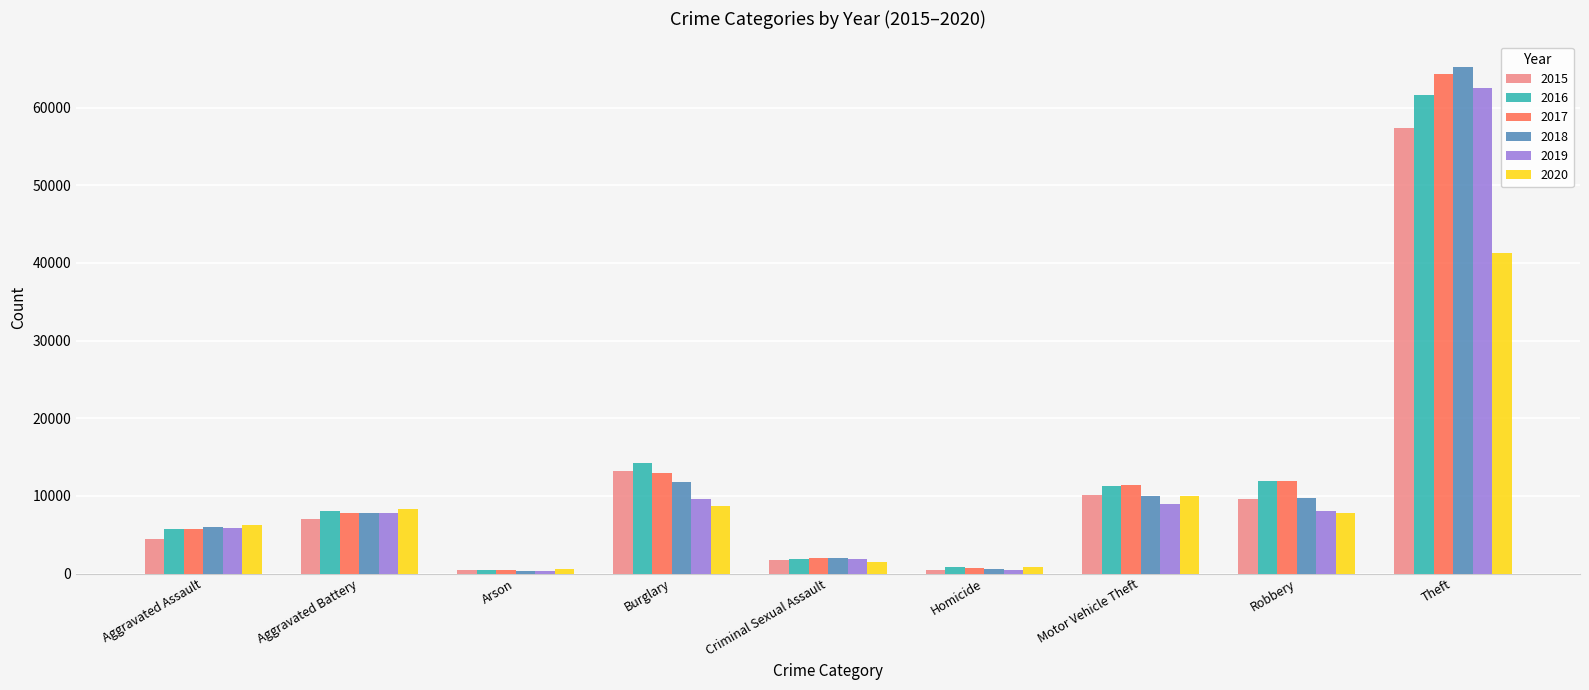

Is it true that 2020 equals 12413 at Robbery?

False